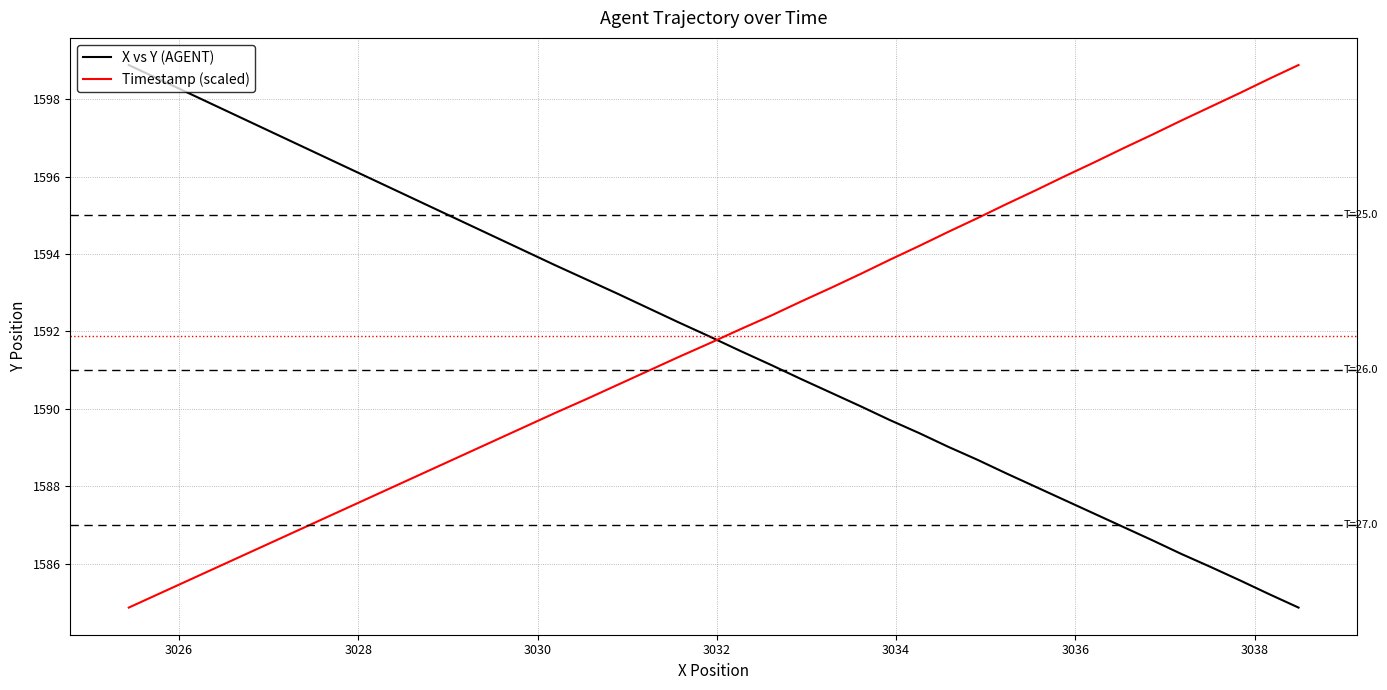

What is the minimum value for X vs Y (AGENT)?

1584.9